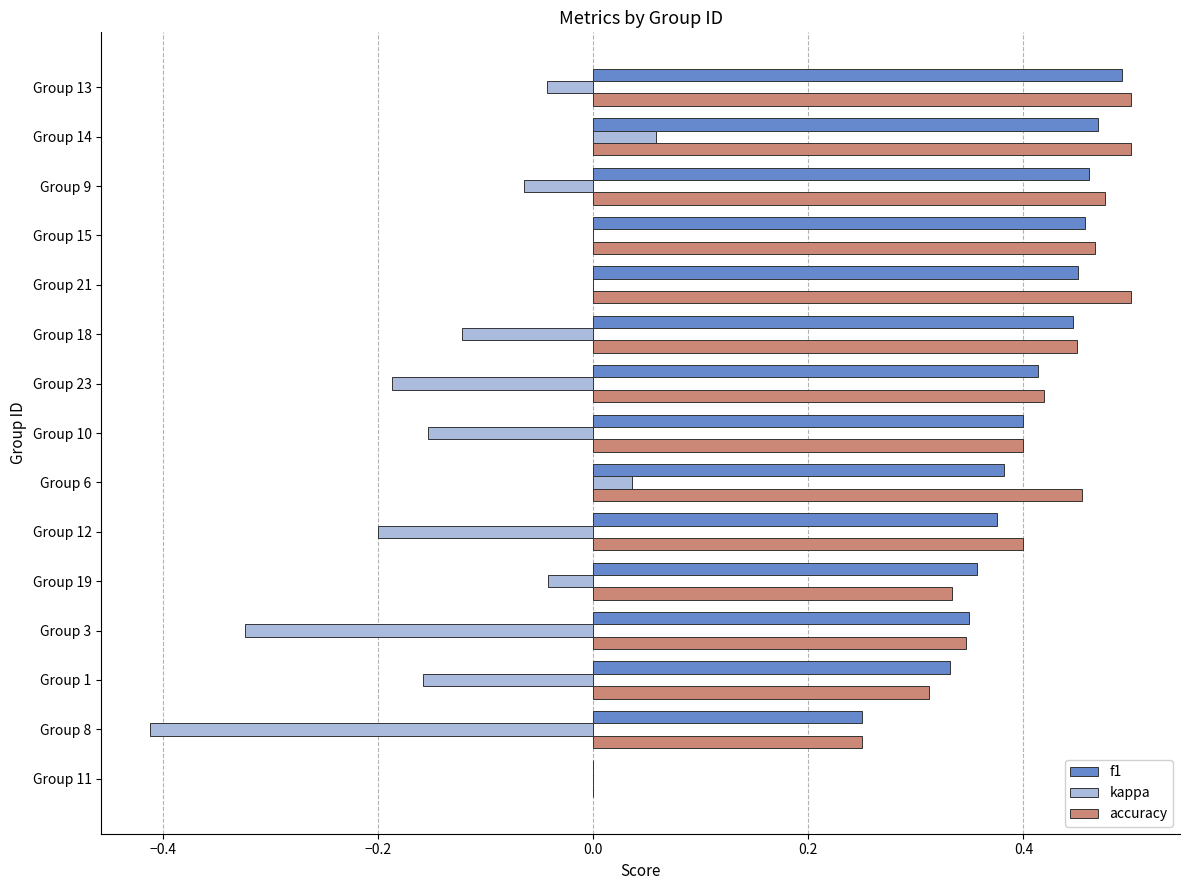

Count the number of categories in the chart.

15